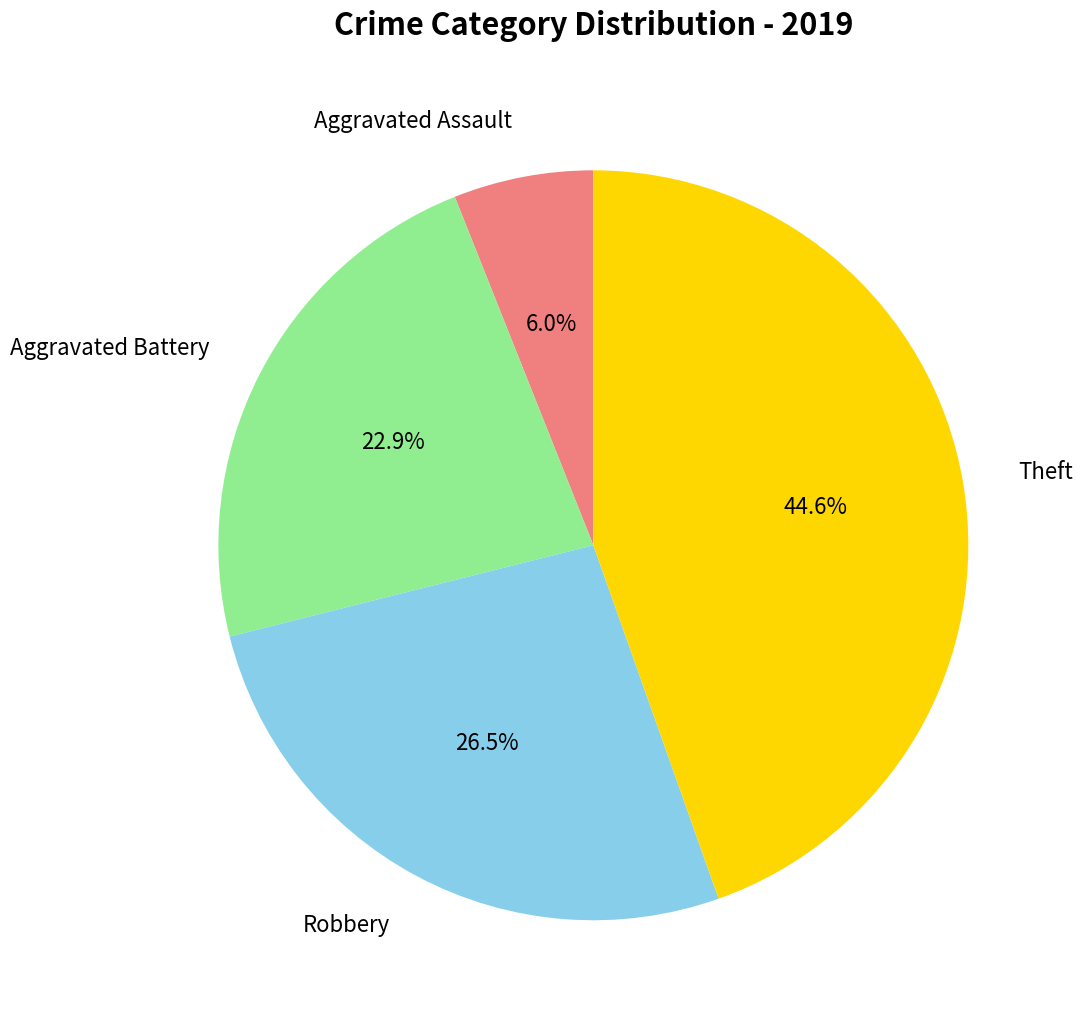

True or false: Aggravated Battery accounts for 23% of the total.

True